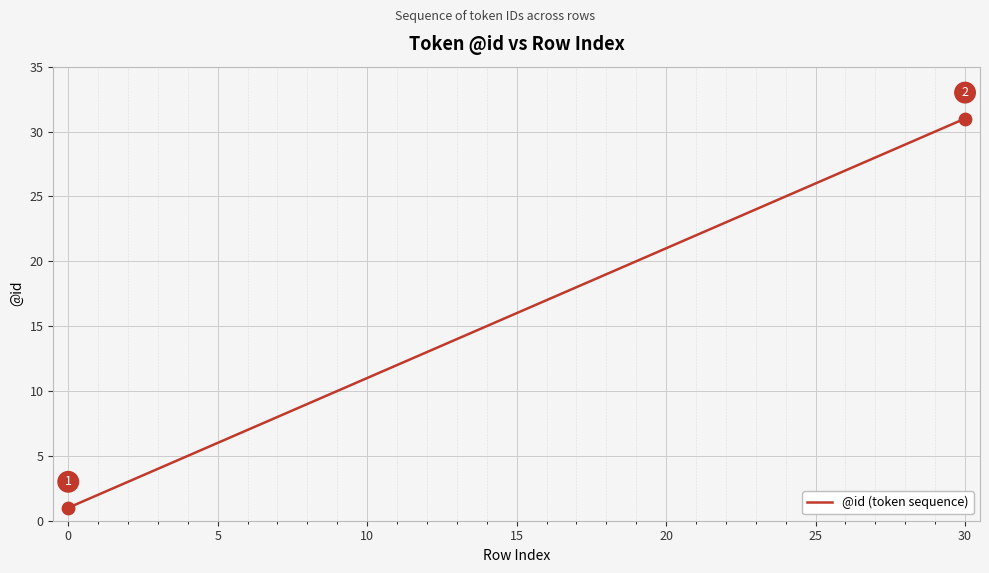

What is the greatest value displayed?

31